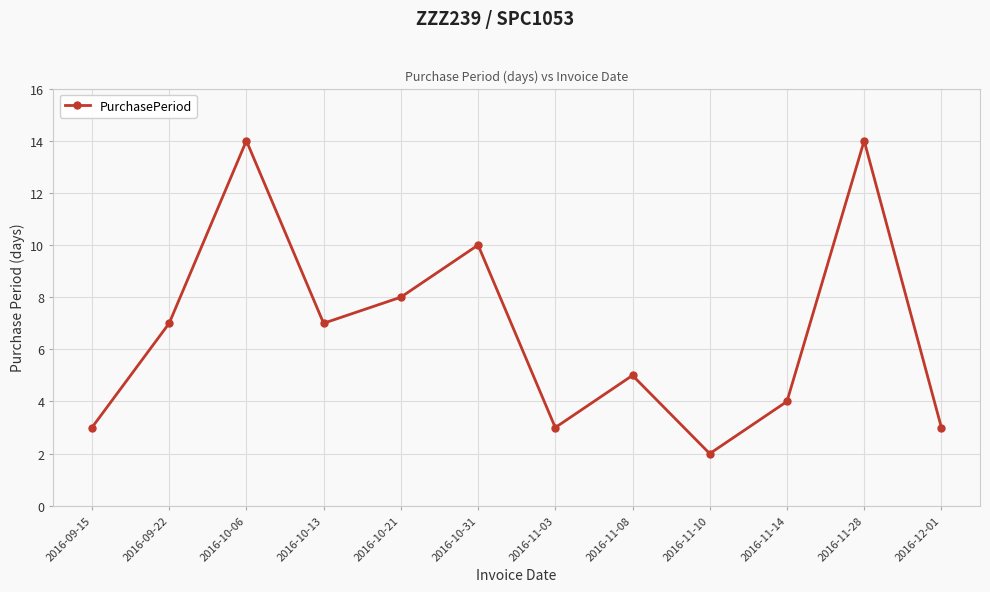

True or false: the data shows 2 at 2016-11-10.

True